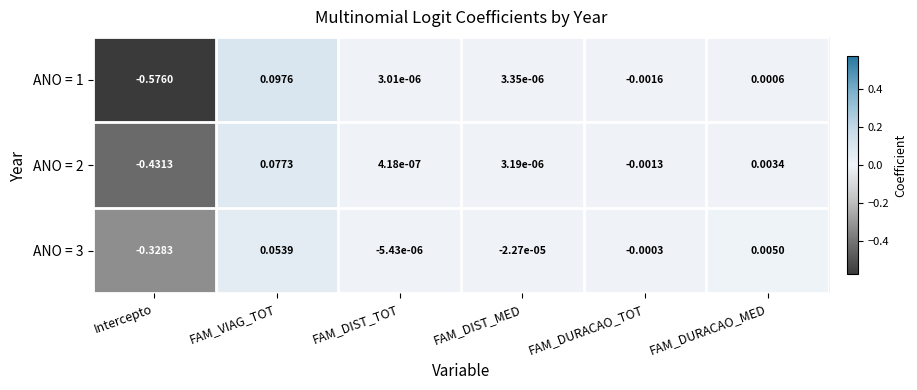

At which label is ANO = 2 closest to 0?

FAM_DIST_TOT